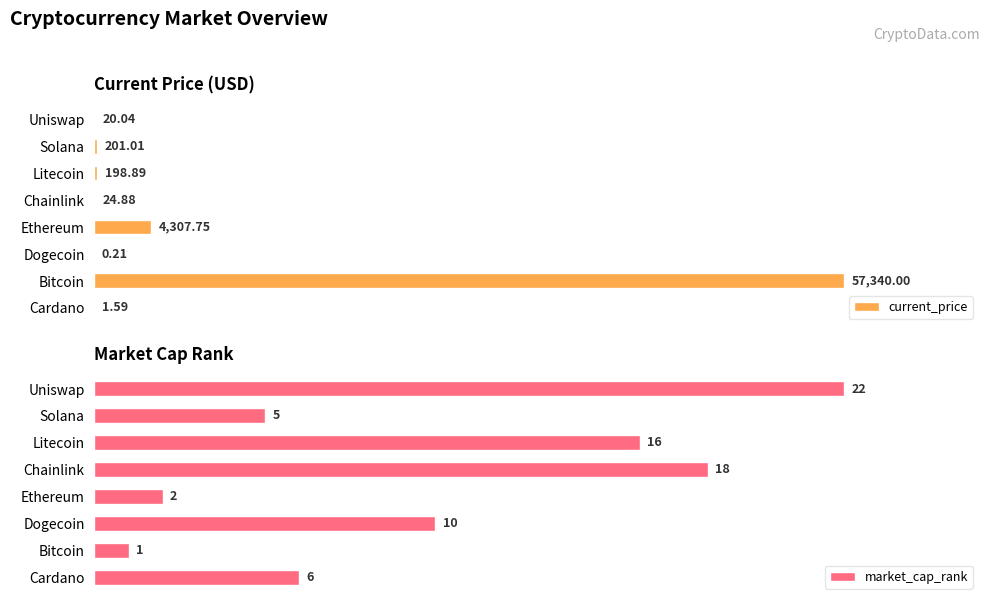

Which series has the largest total across all categories?

current_price